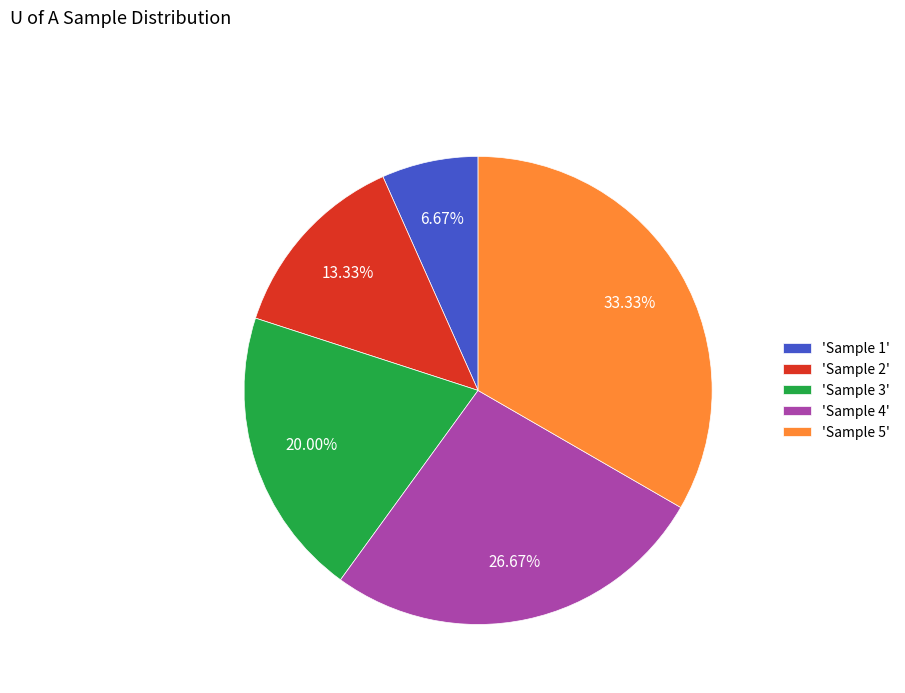

To the nearest percent, what is the difference between the largest and smallest slice percentages?

27%